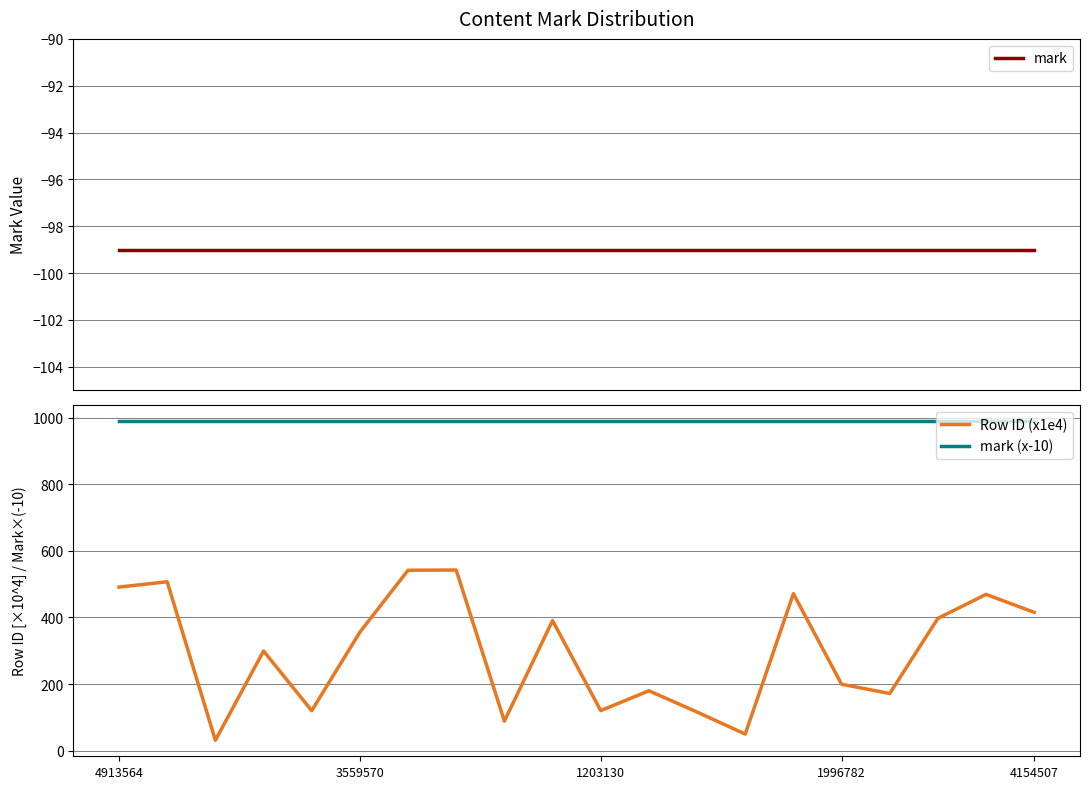

Reading right to left, transcribe all the data shown in this chart.

mark: -99.0	-99.0	-99.0	-99.0	-99.0	-99.0	-99.0	-99.0	-99.0	-99.0	-99.0	-99.0	-99.0	-99.0	-99.0	-99.0	-99.0	-99.0	-99.0	-99.0
Row ID (x1e4): 415.5	469.4	397.5	171.7	199.7	471.5	49.9	116.0	179.9	120.3	390.6	88.7	542.5	541.9	356.0	120.2	299.3	31.1	507.2	491.4
mark (x-10): 990.0	990.0	990.0	990.0	990.0	990.0	990.0	990.0	990.0	990.0	990.0	990.0	990.0	990.0	990.0	990.0	990.0	990.0	990.0	990.0